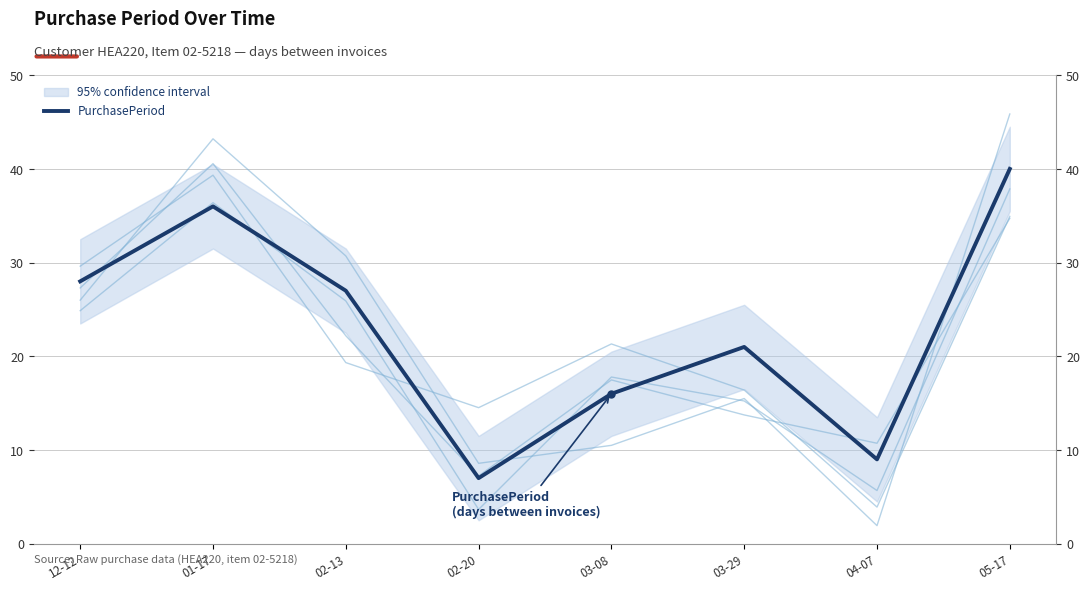

The chart shows a value of 10 at 03-08. True or false?

False